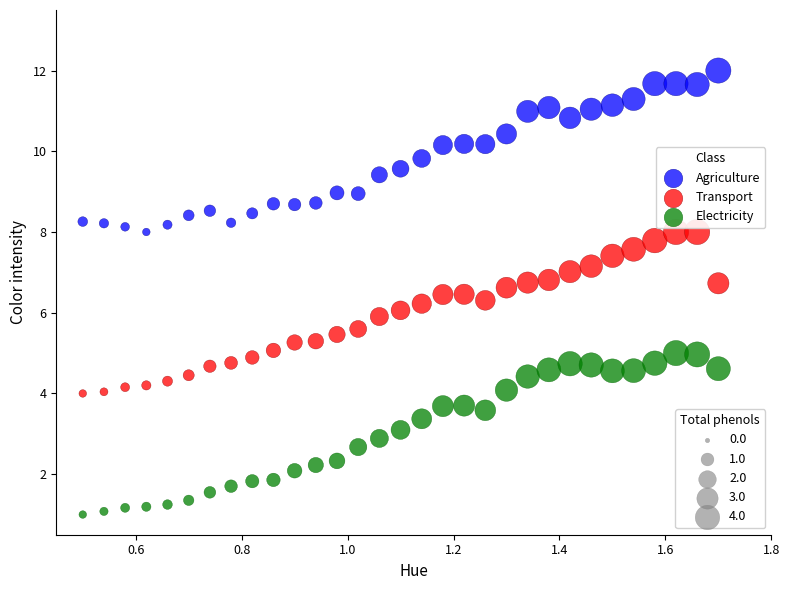

Across all data points, what is the range of X values (max minus min)?

1.2